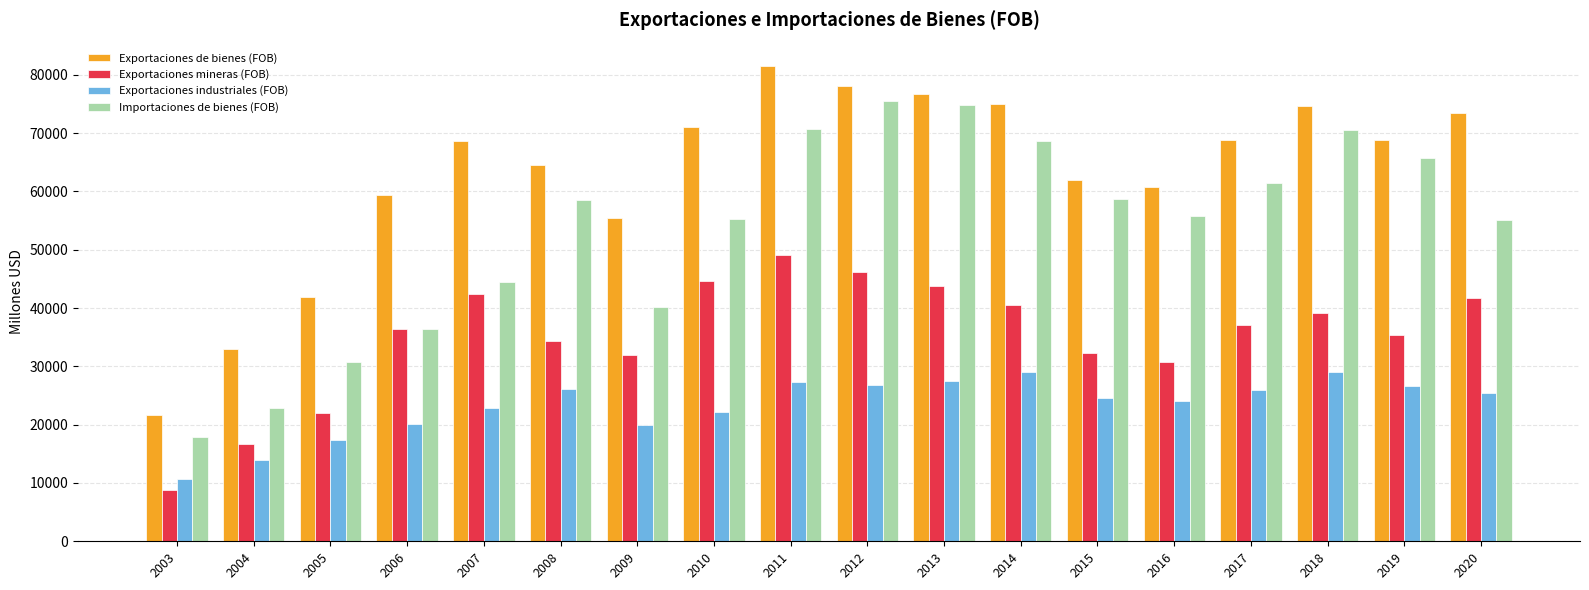

At which category does the chart reach its peak across all series?

2011